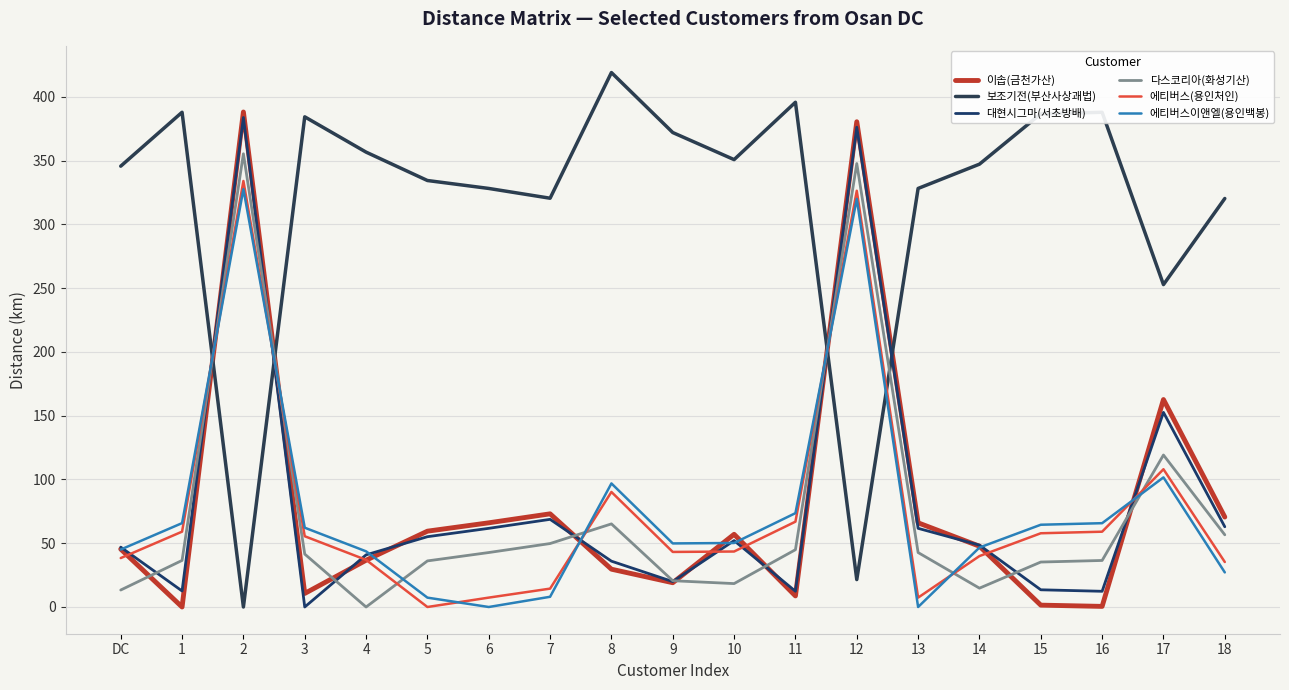

How many times do 보조기전(부산사상괘법) and 다스코리아(화성기산) cross each other?

4